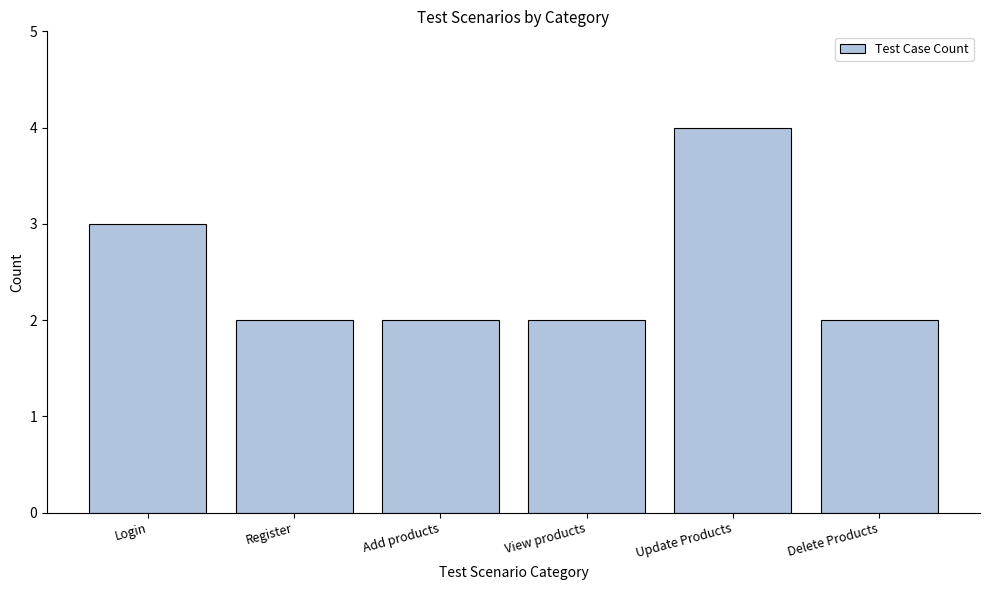

Reading right to left, list all the values displayed in this chart.

Delete Products=2	Update Products=4	View products=2	Add products=2	Register=2	Login=3